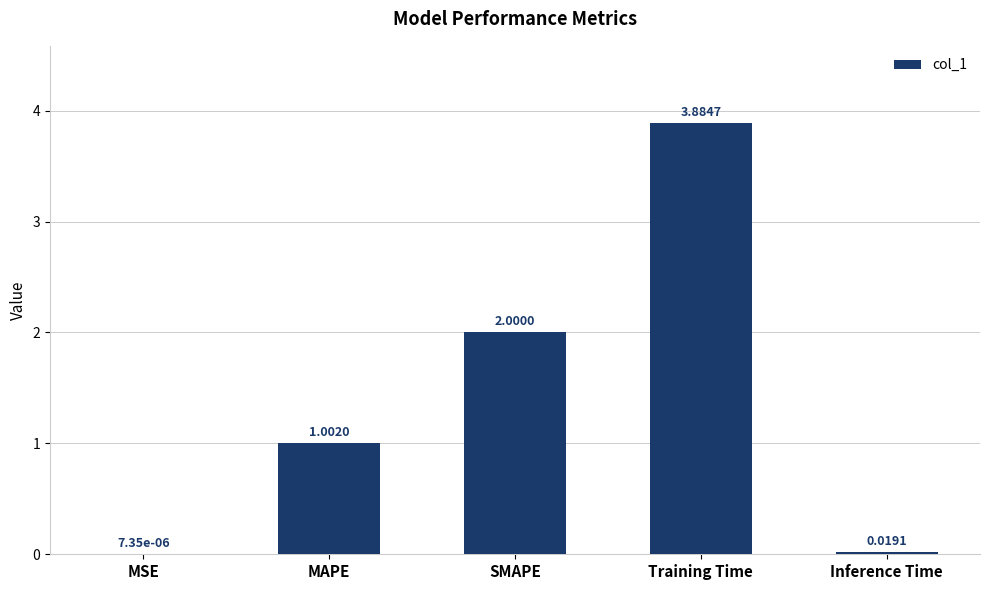

The value at SMAPE is 1.4. True or false?

False